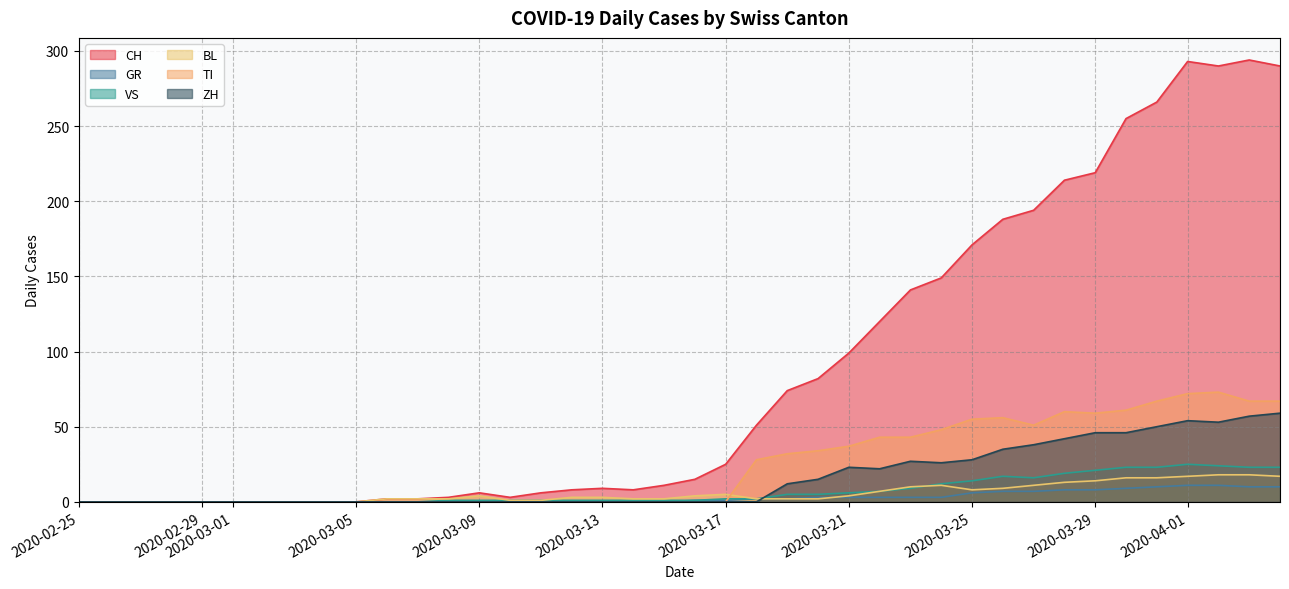

What is the difference between the second highest and minimum values in the BL series?

18